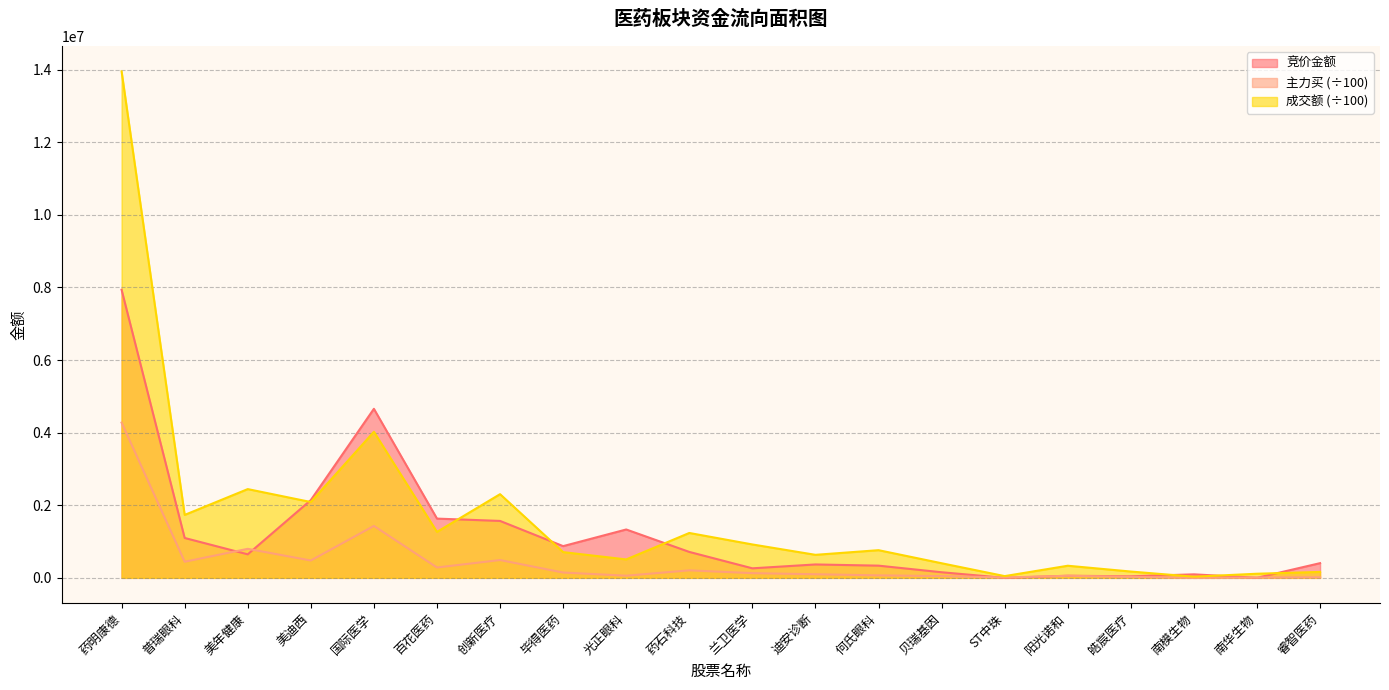

The value of 竞价金额 at 美年健康 is 390048.0. True or false?

False